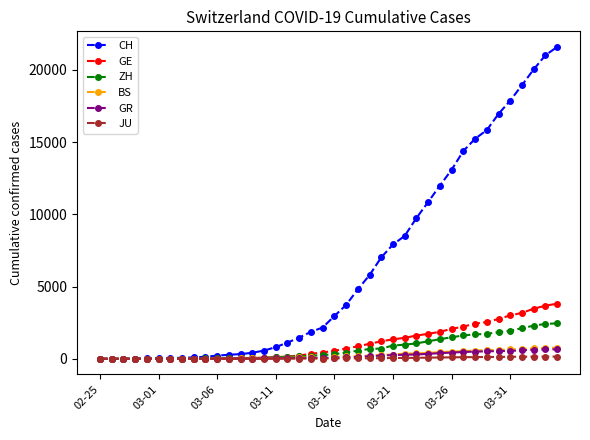

What is the maximum value shown in the chart?

21582